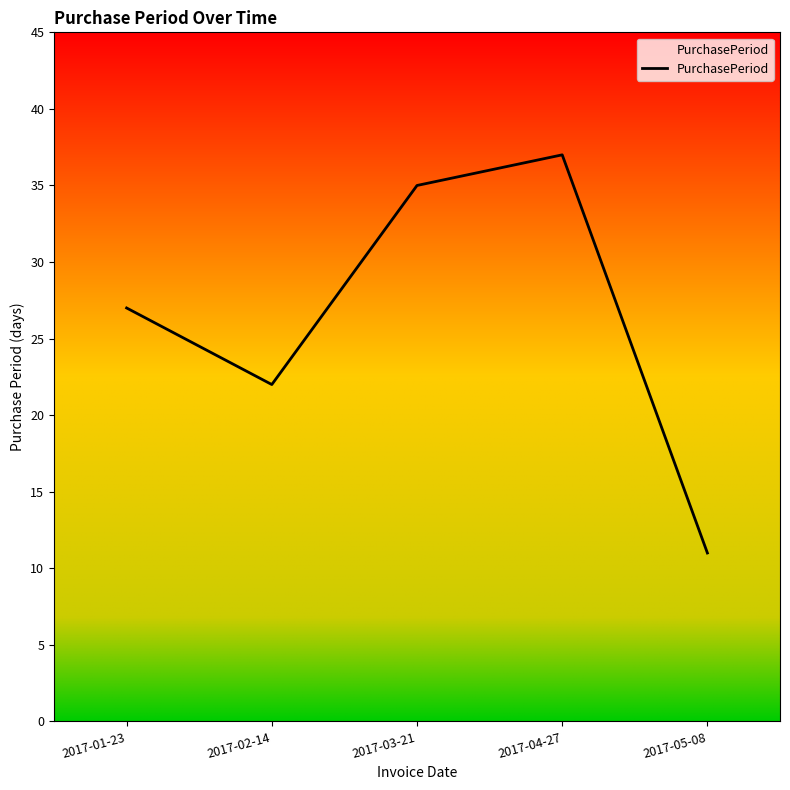

Reading right to left, extract all data points from this chart.

11	37	35	22	27